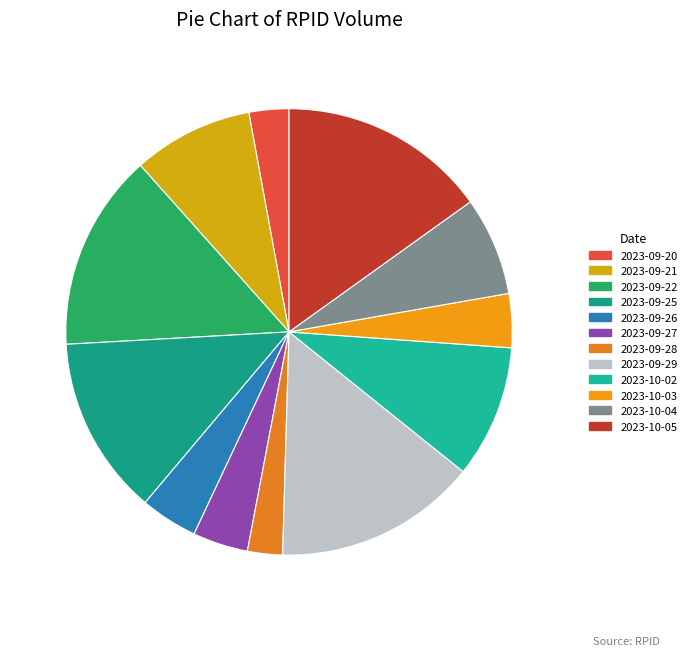

Rank the categories by value from highest to lowest.

2023-10-05, 2023-09-29, 2023-09-22, 2023-09-25, 2023-10-02, 2023-09-21, 2023-10-04, 2023-09-26, 2023-09-27, 2023-10-03, 2023-09-20, 2023-09-28